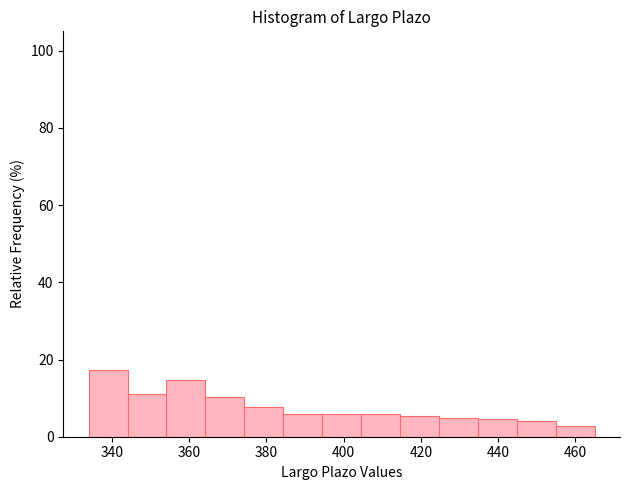

Reading left to right, transcribe this chart: for each bar, give the range it covers on the x-axis and its height. Neither the bar edges nor the heights are printed on the chart, so give them approximately, as read against the axes.

334 to 344: 18
344 to 354: 12
354 to 364: 14
364 to 374: 10
374 to 384: 8
384 to 394: 6
394 to 404: 6
404 to 414: 6
414 to 424: 6
424 to 434: 4
434 to 444: 4
444 to 454: 4
454 to 466: 2